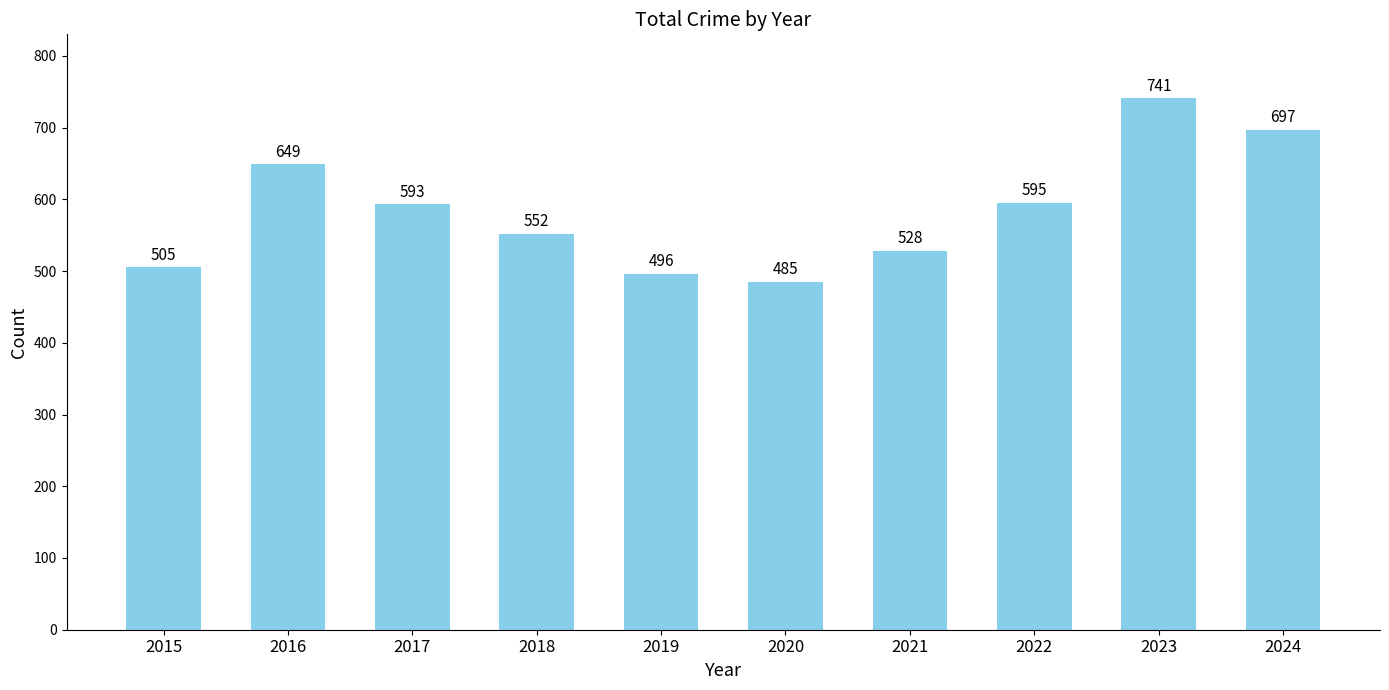

How many bars are there in total?

10